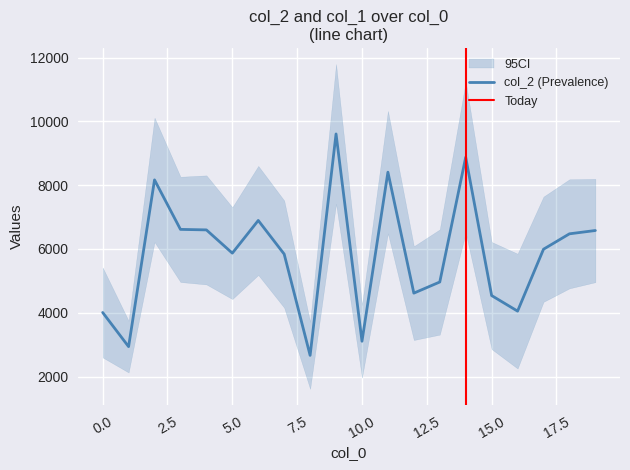

True or false: there are more than 2 points higher than both neighbors.

True